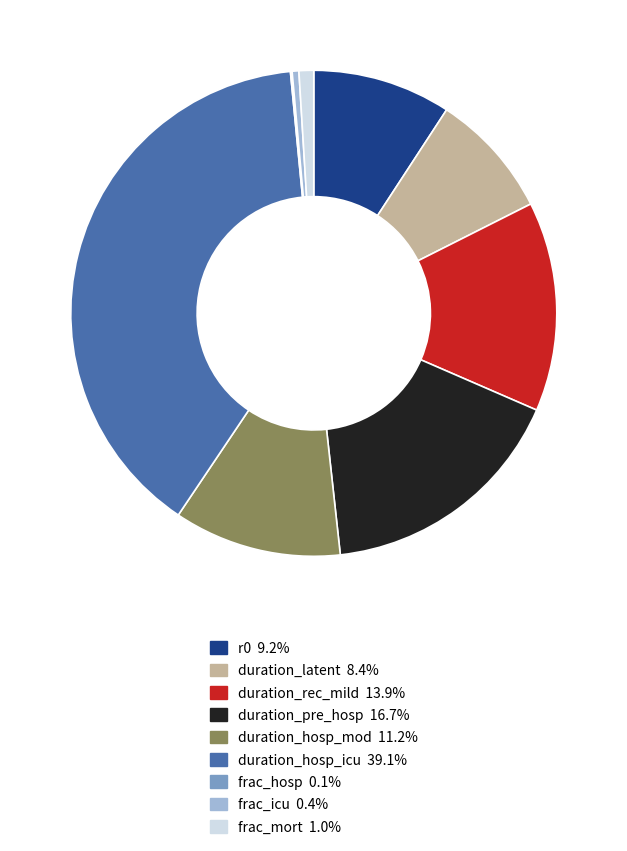

Does duration_latent account for over 50% of the chart?

No